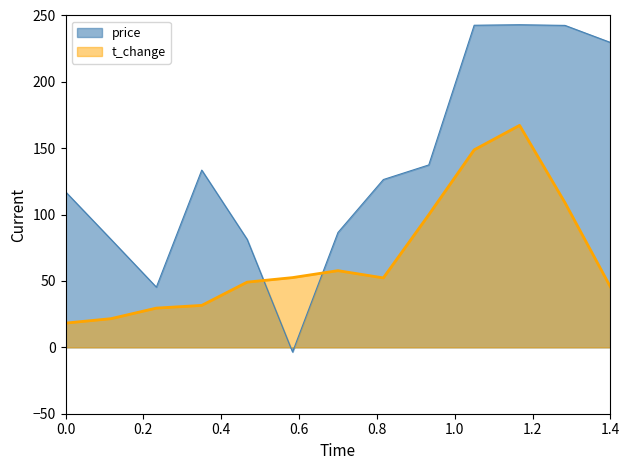

Which series has the largest range (max minus min)?

price